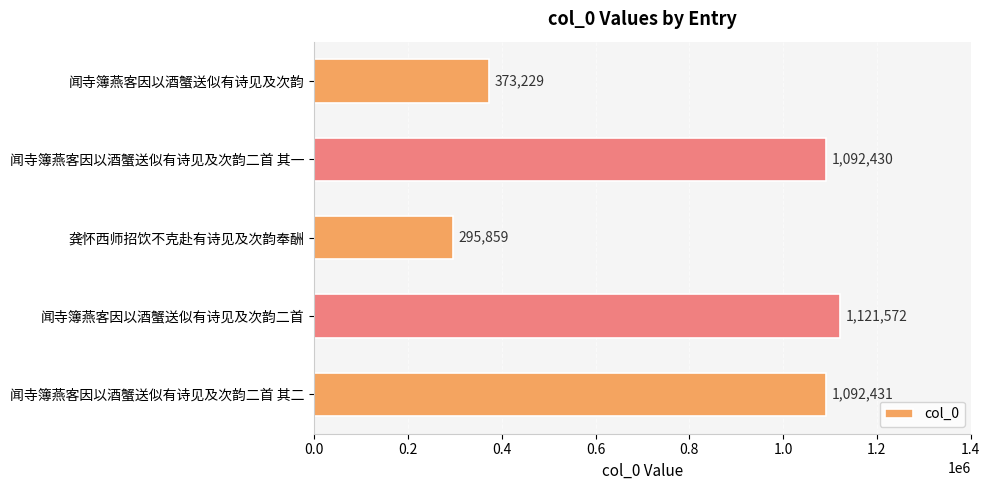

Rank the categories by value from lowest to highest.

龚怀西师招饮不克赴有诗见及次韵奉酬, 闻寺簿燕客因以酒蟹送似有诗见及次韵, 闻寺簿燕客因以酒蟹送似有诗见及次韵二首 其一, 闻寺簿燕客因以酒蟹送似有诗见及次韵二首 其二, 闻寺簿燕客因以酒蟹送似有诗见及次韵二首